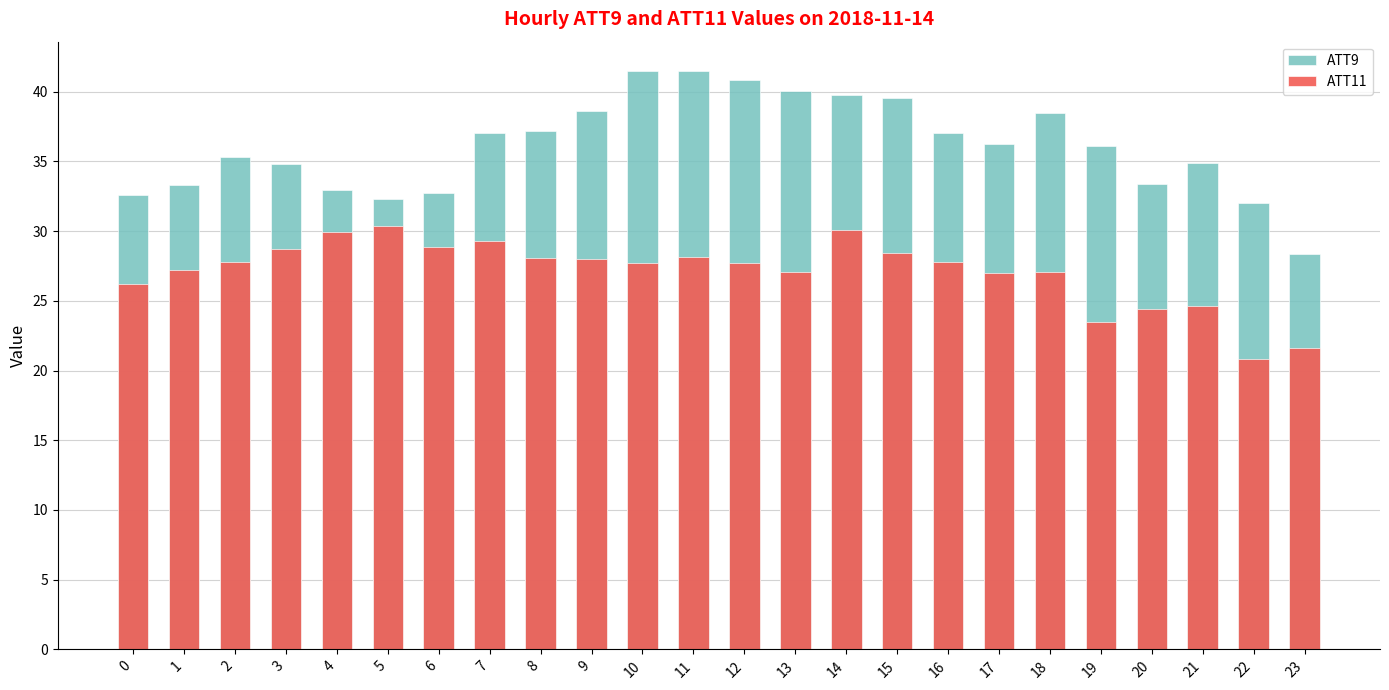

What are all the series names shown in the legend?

ATT9, ATT11